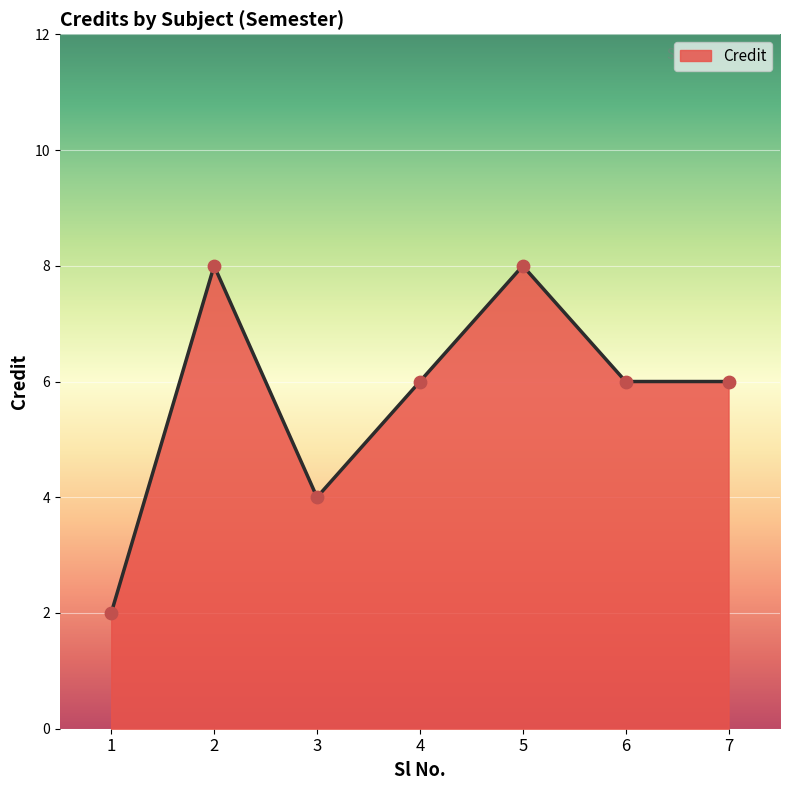

What is the ratio of the value at 6 to the value at 7?

1.0